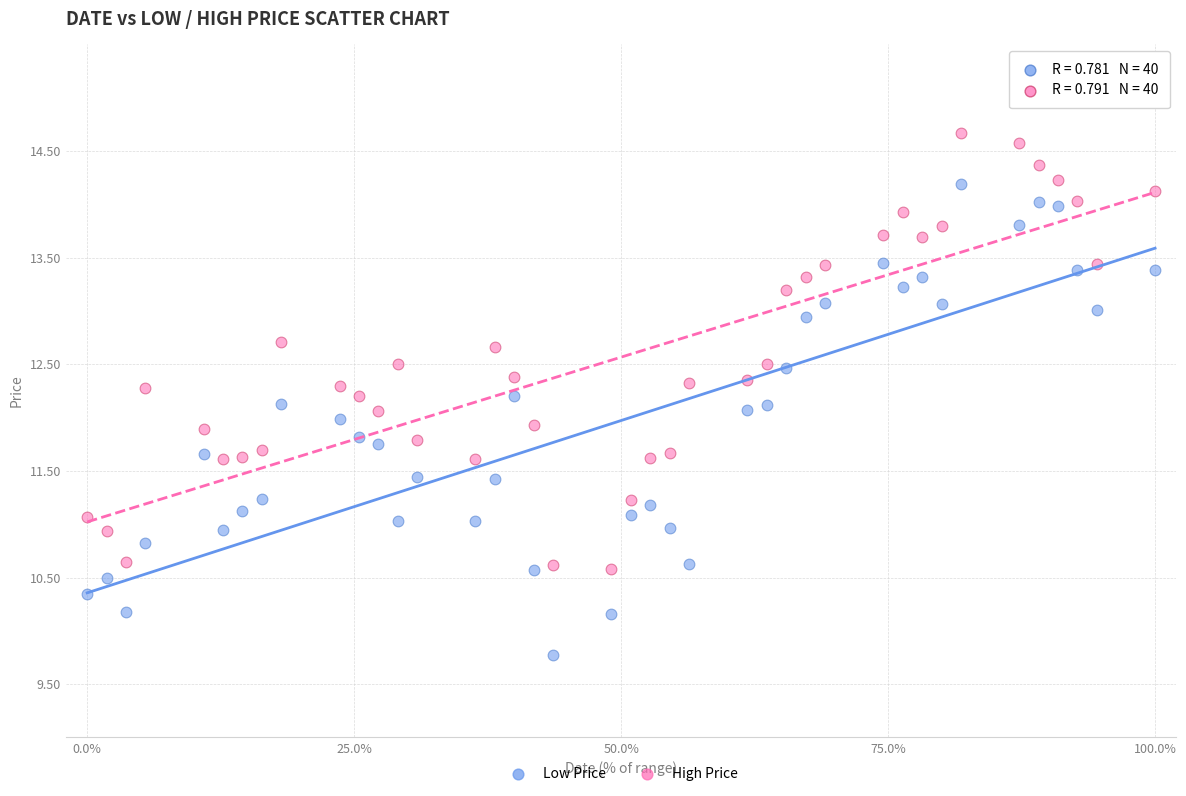

Across all data points, what is the range of X values (max minus min)?

100.0